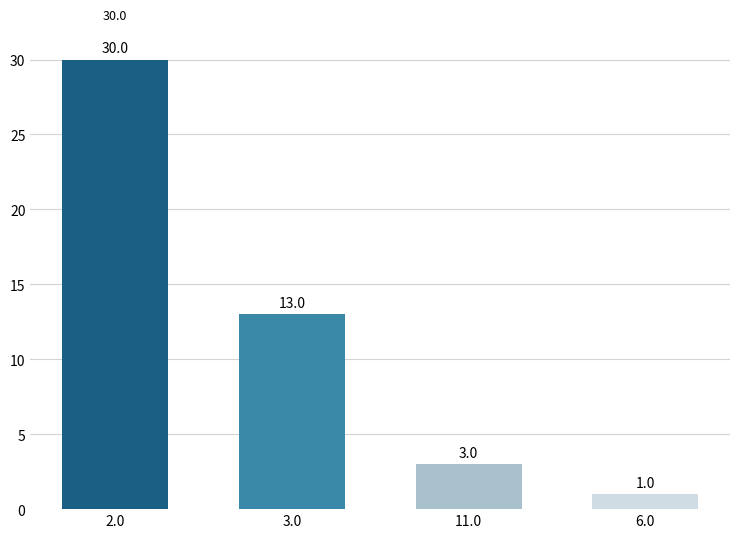

Rank the categories by value from highest to lowest.

2.0, 3.0, 11.0, 6.0